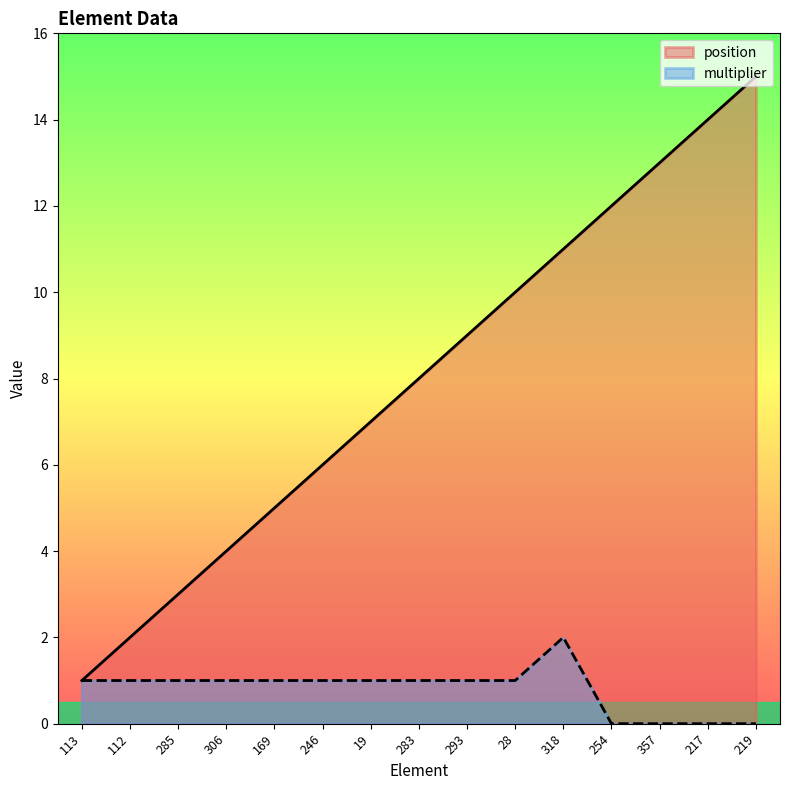

What is the spread (max minus min) of values at 28?

9